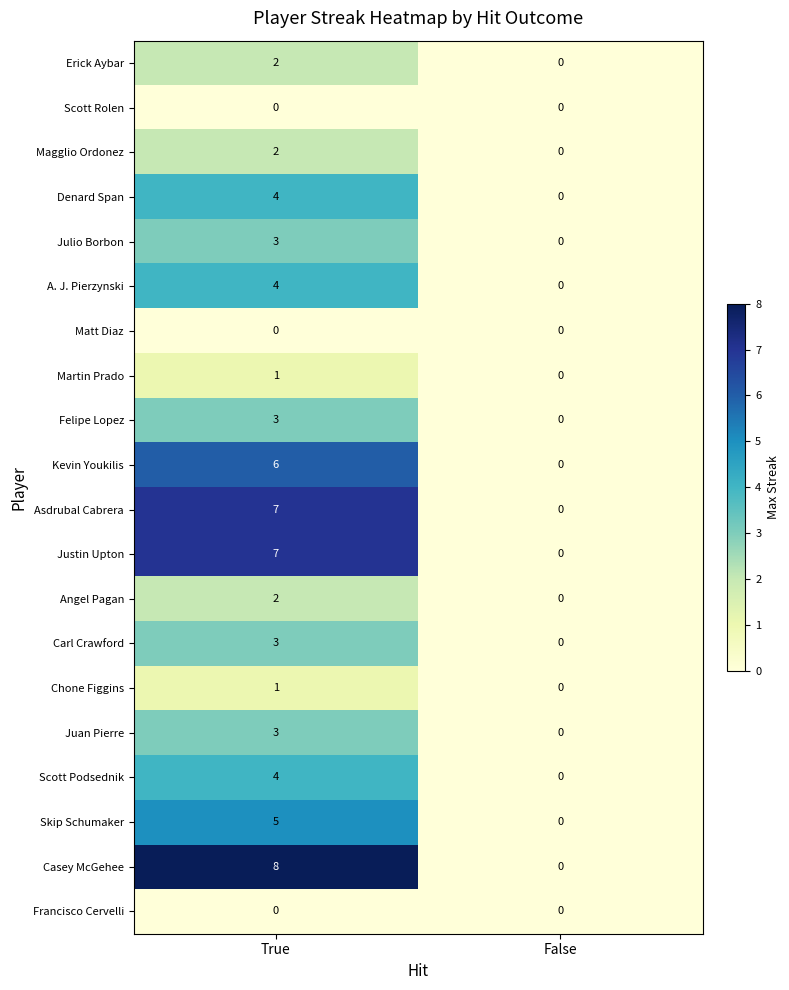

Where is Carl Crawford nearest to the value 1?

False